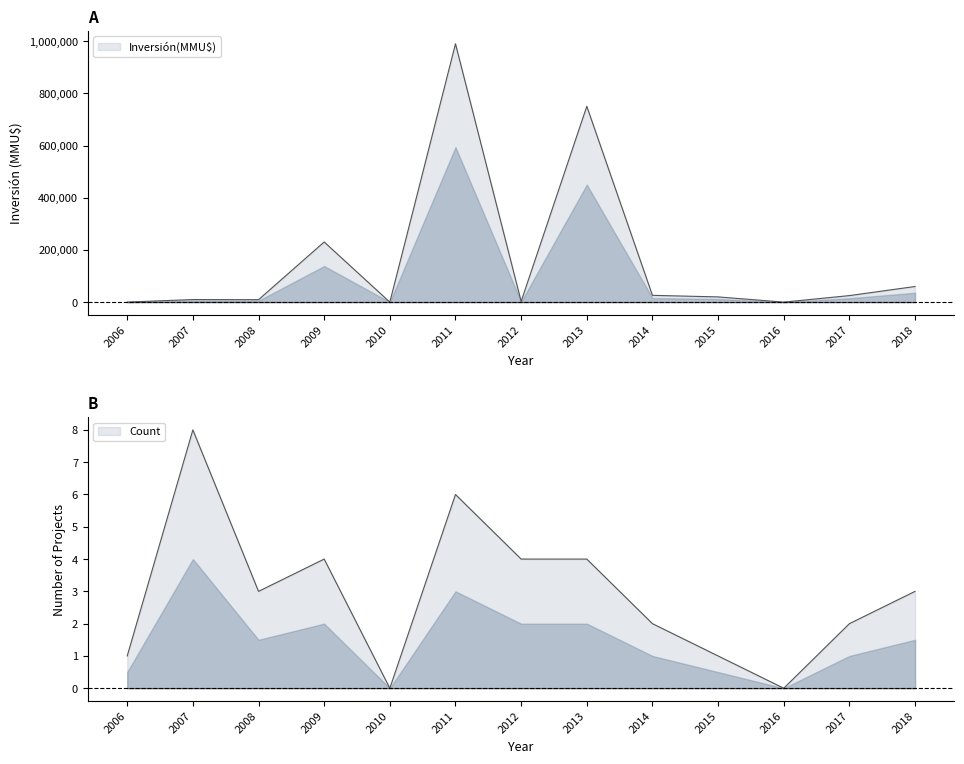

Which series has the largest total across all categories?

Inversión(MMU$)